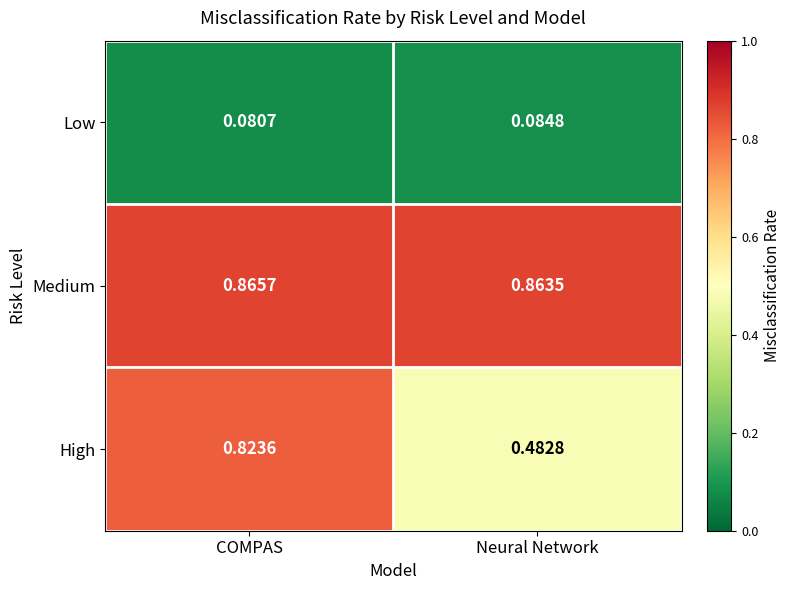

What is the total value across all series at COMPAS?

1.8